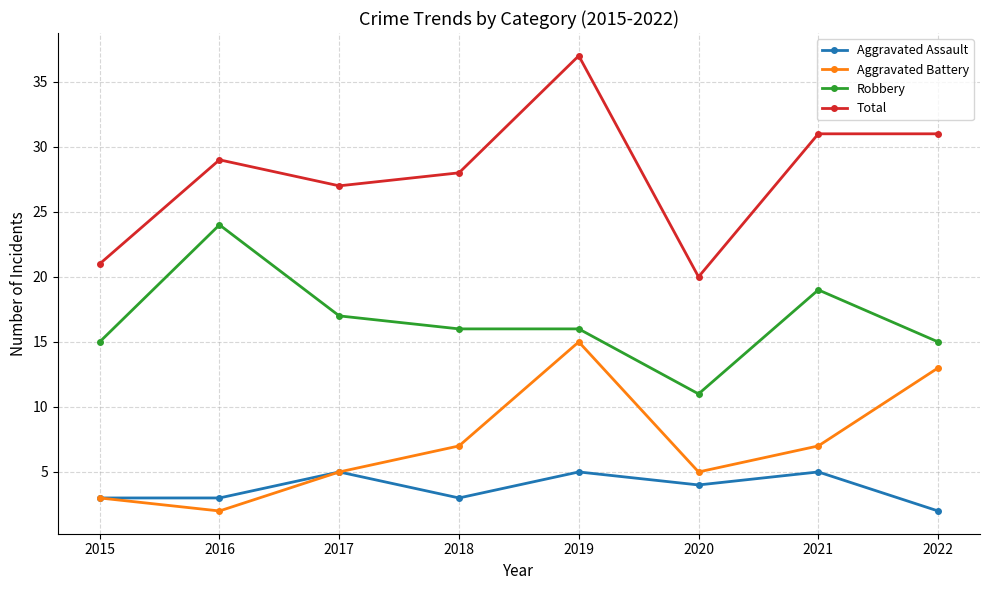

At how many categories does at least one series exceed 16?

8